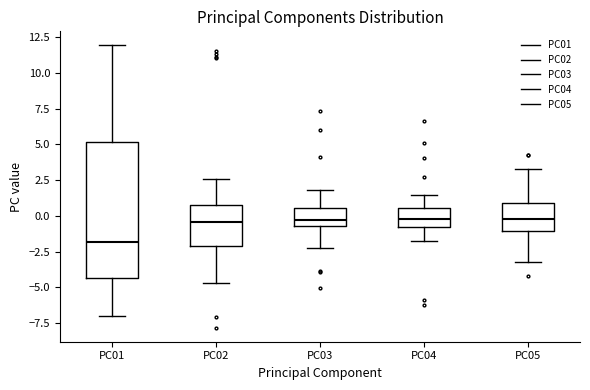

Where is the lower edge of the box for PC02 on the y-axis? The values are not printed on the chart, so give them approximately, as read against the axis.

-2.0